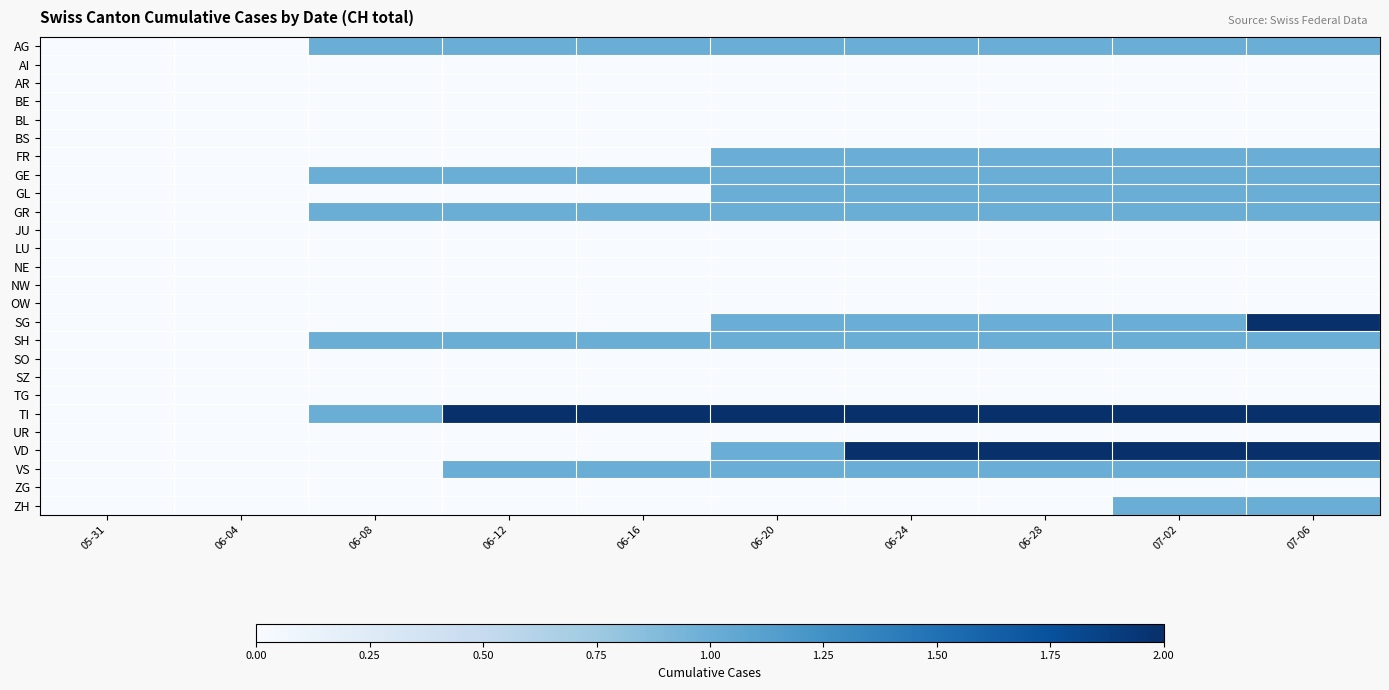

At which category does the chart reach its peak across all series?

07-06